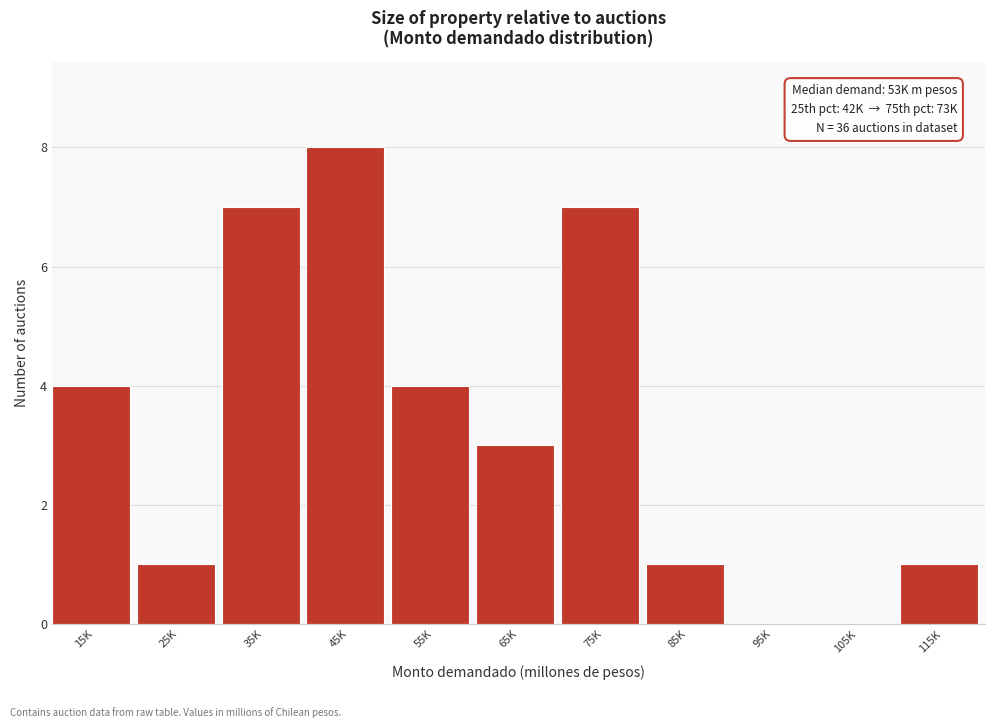

Reading right to left, transcribe all the data shown in this chart.

115K=1	105K=0	95K=0	85K=1	75K=7	65K=3	55K=4	45K=8	35K=7	25K=1	15K=4